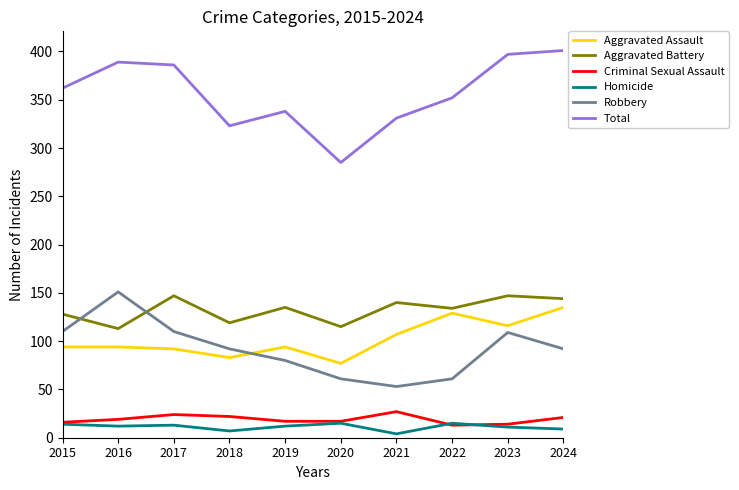

What is the smallest value displayed?

4